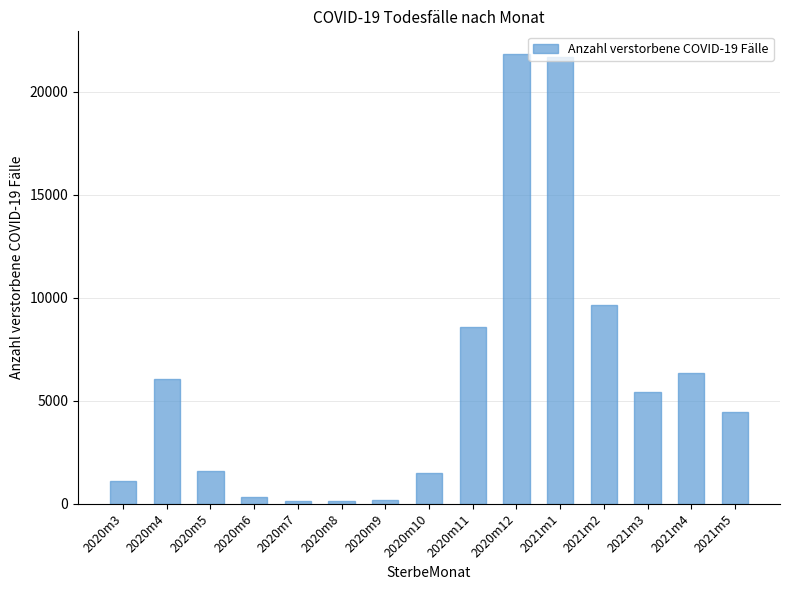

What is the average value?

5931